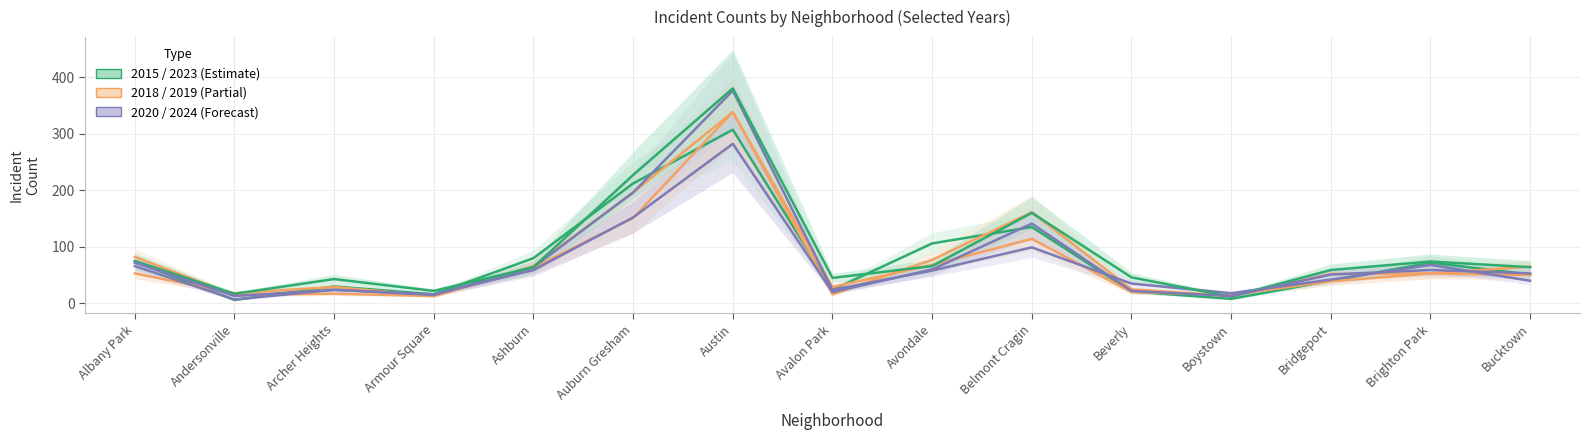

The value of 2019 at Archer Heights is 29. True or false?

True